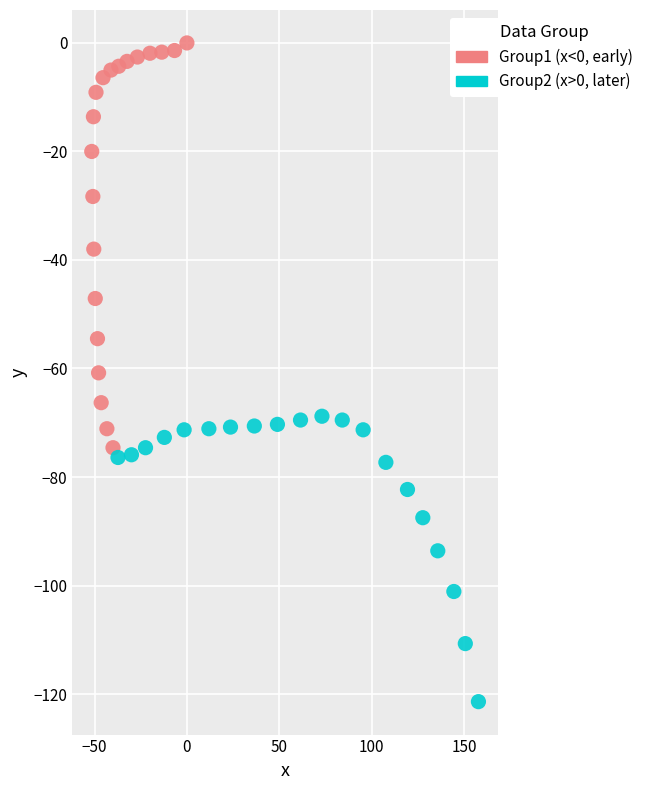

Which series has the widest spread of Y values?

Group1 (x<0, early)